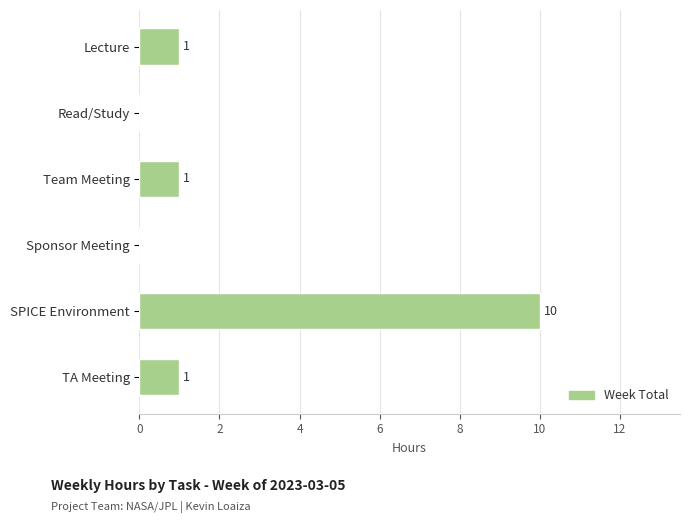

Which label corresponds to the largest value in the chart?

SPICE Environment